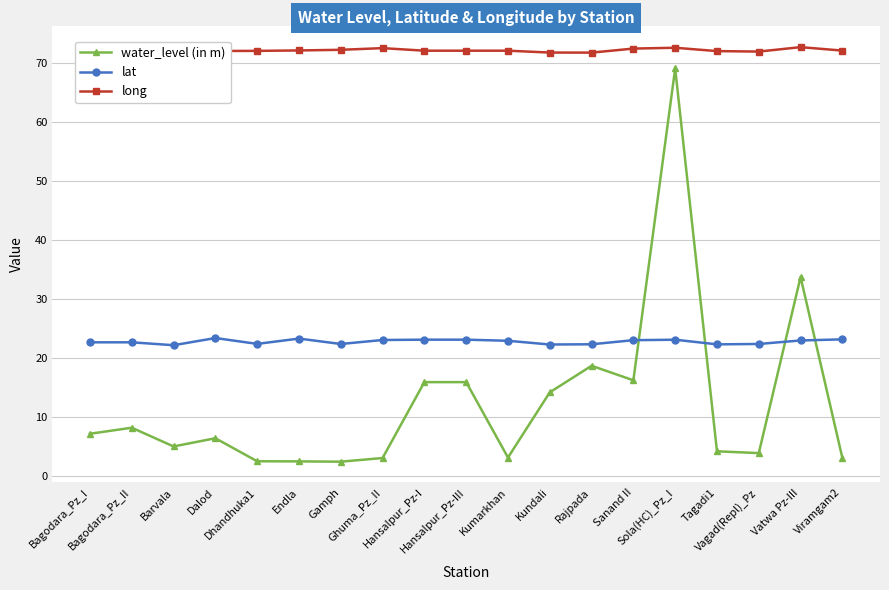

What is the average value of the long series?

72.1